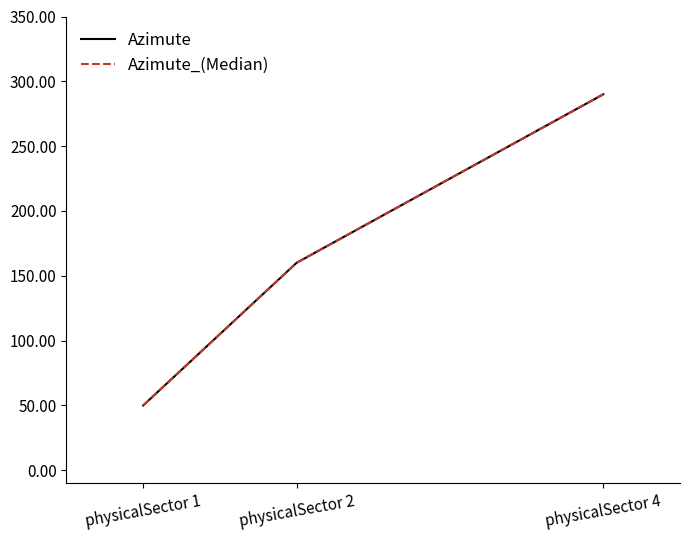

Rank the series by their maximum value, from highest to lowest.

Azimute, Azimute_(Median)